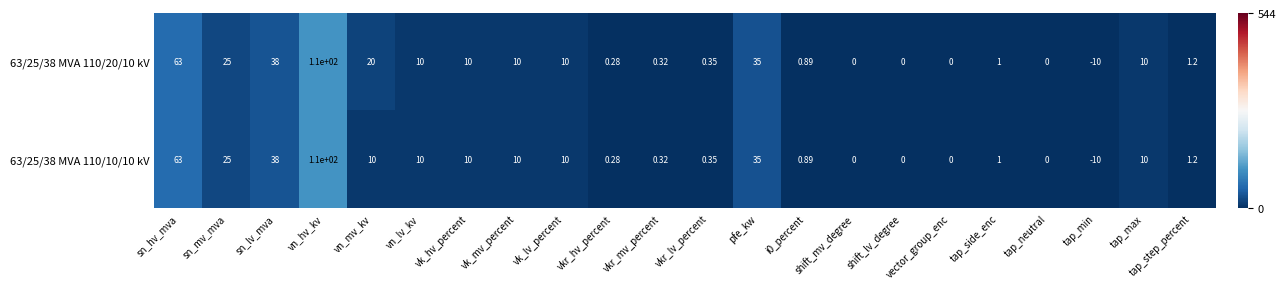

Which label corresponds to the largest value in the chart?

vn_hv_kv